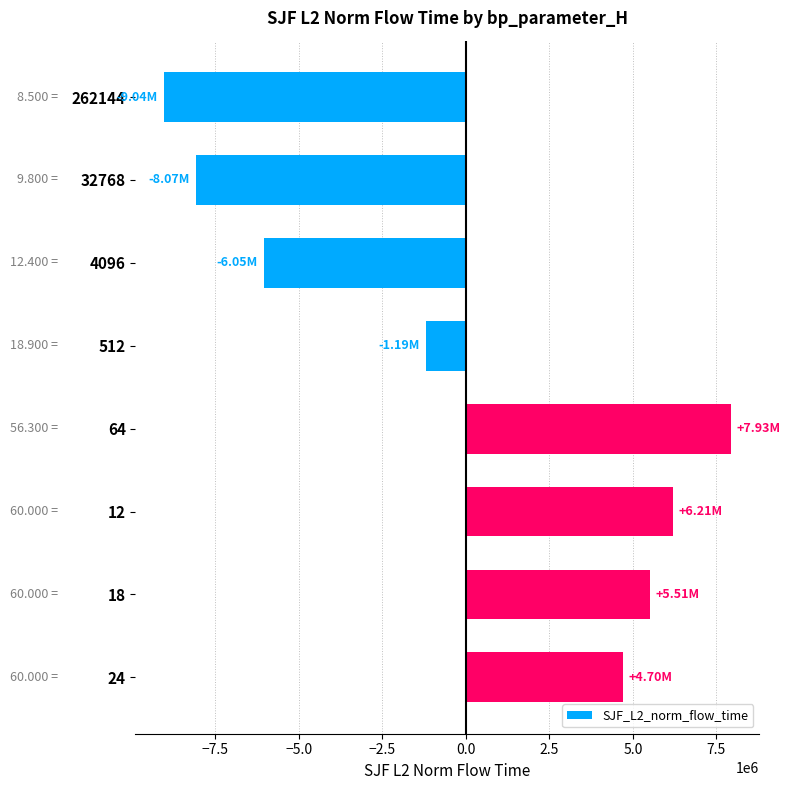

What is the difference between the maximum and minimum values?

16974144.8